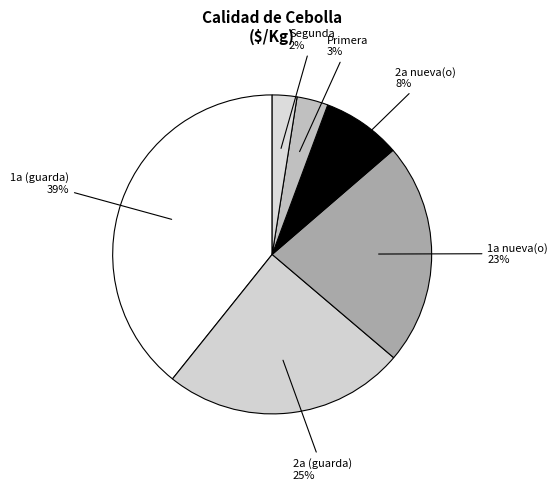

How many slices are in this pie chart?

6